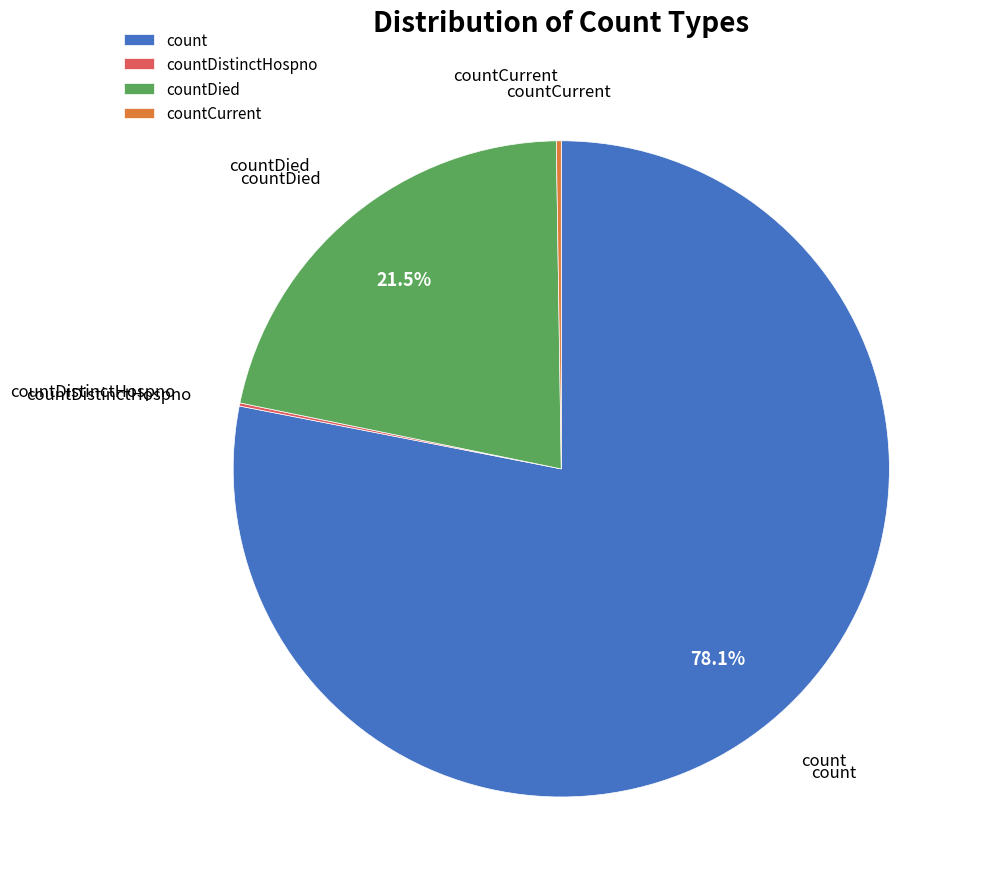

Which has a higher value, count or countDied?

count